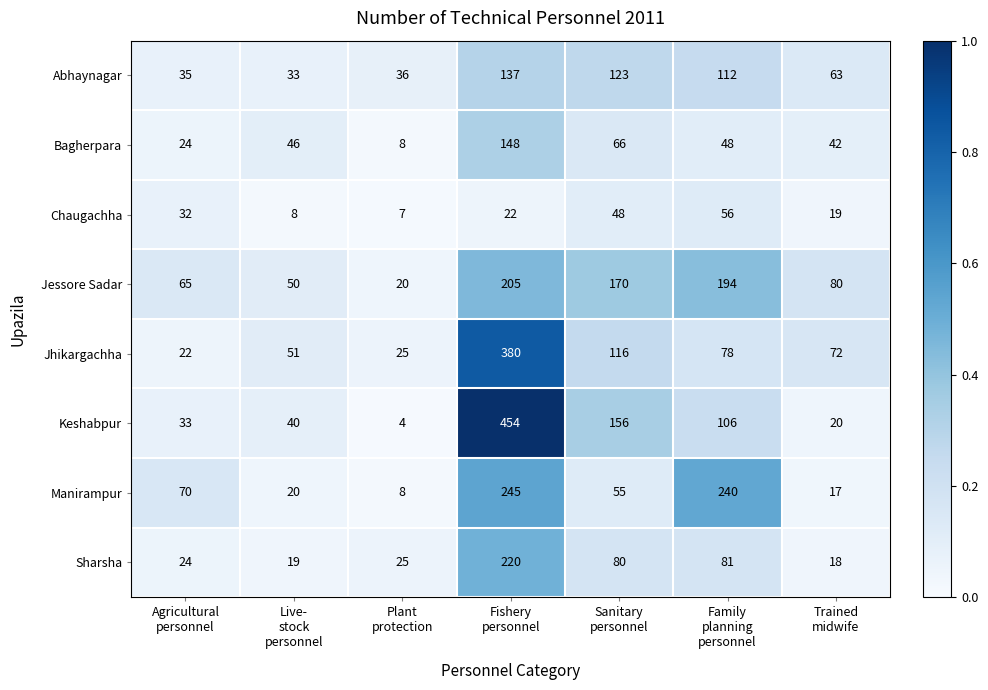

Rank the series by their maximum value, from lowest to highest.

Chaugachha, Abhaynagar, Bagherpara, Jessore Sadar, Sharsha, Manirampur, Jhikargachha, Keshabpur